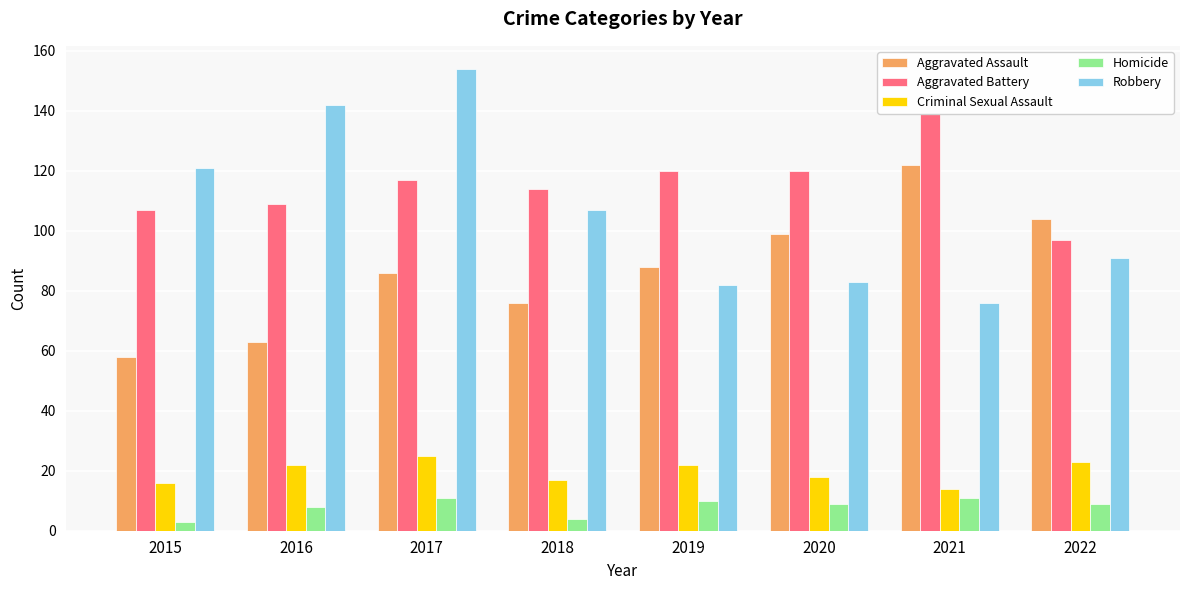

Does the chart contain stacked bars?

No